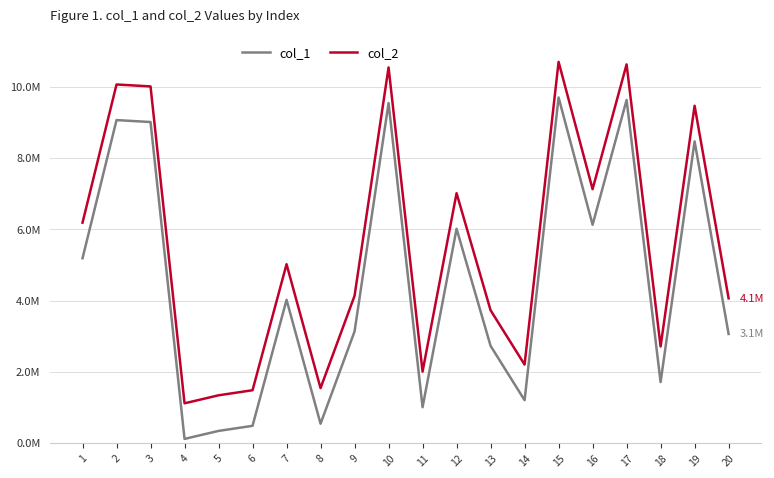

Is the value of col_1 at 16 greater than the value of col_2 at 19?

No